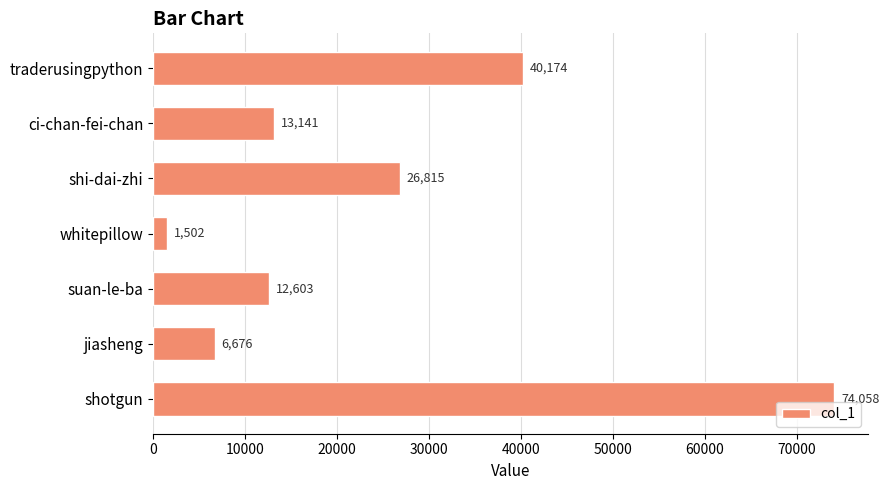

The chart shows a value of 26815 at shi-dai-zhi. True or false?

True